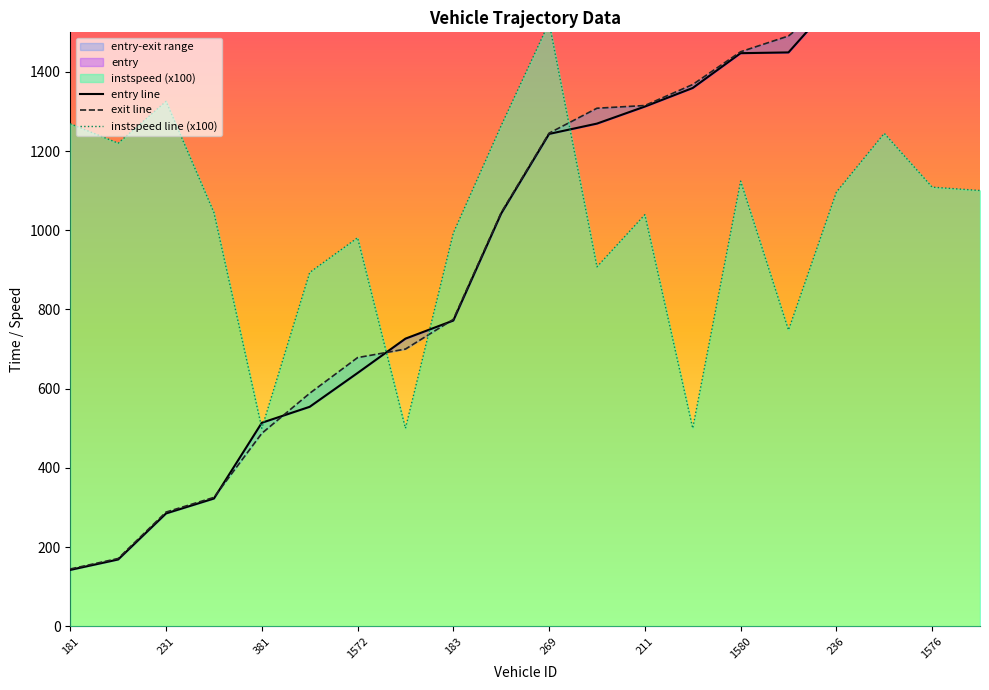

After their last crossing, which series has the higher values: exit line or entry line?

exit line